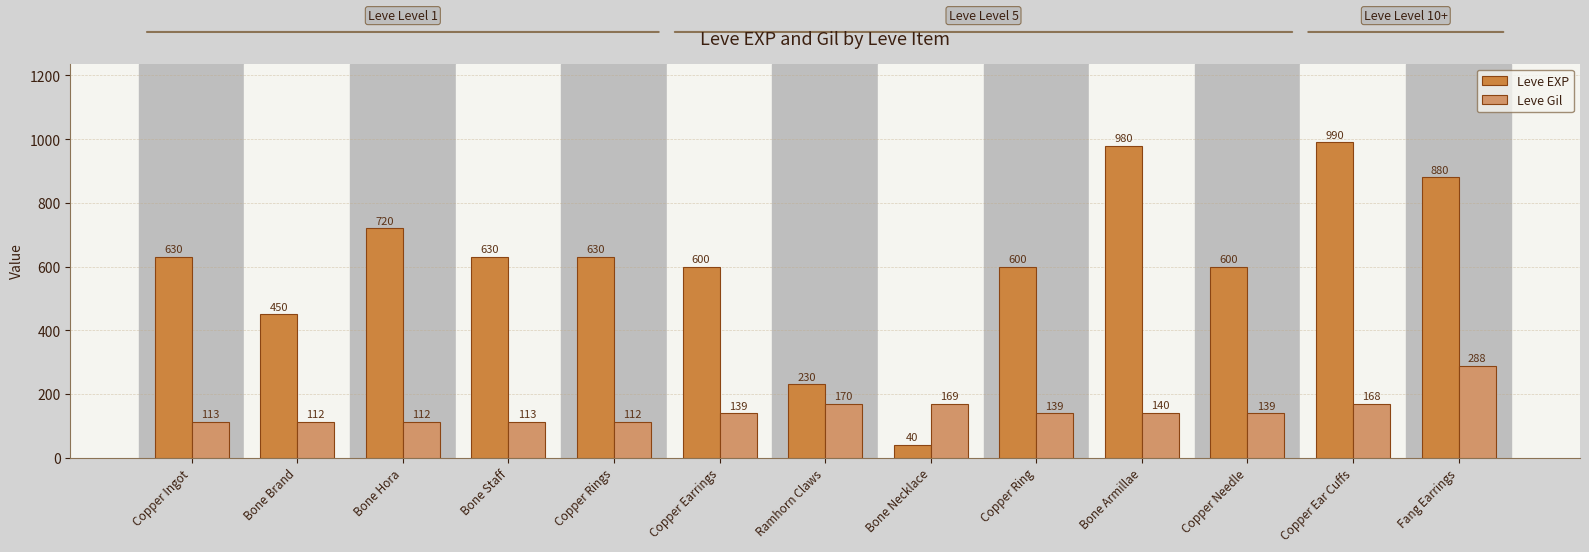

What is the lowest value of the Leve Gil series?

112